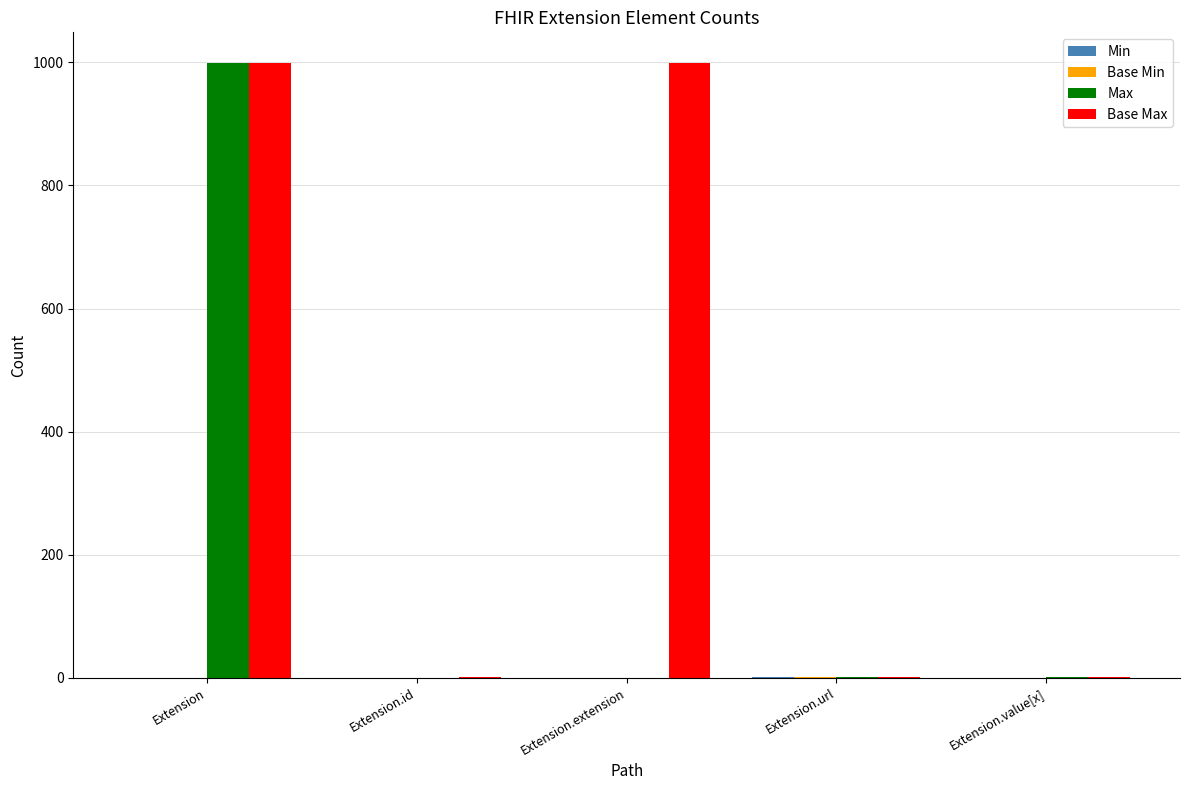

True or false: Max has a value of 1 at Extension.url.

True